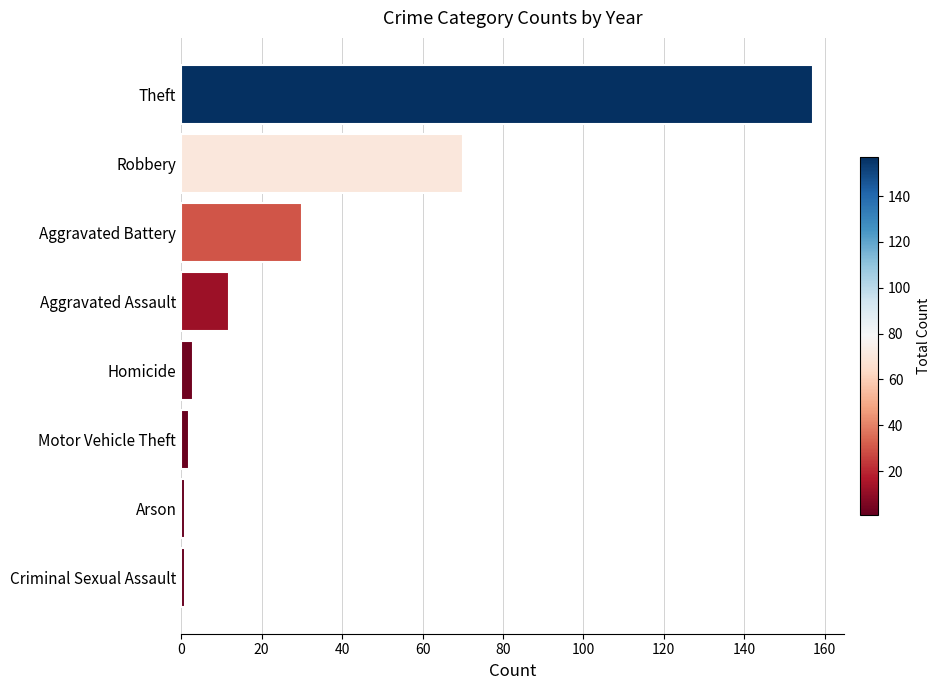

What is the maximum value shown in the chart?

157